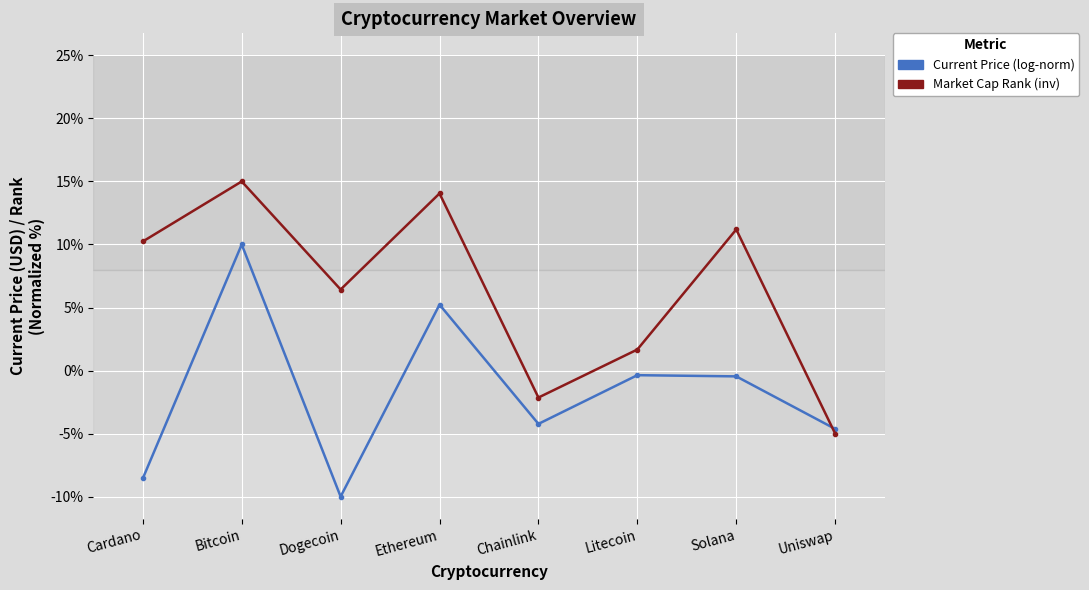

What is the greatest value displayed?

15.0